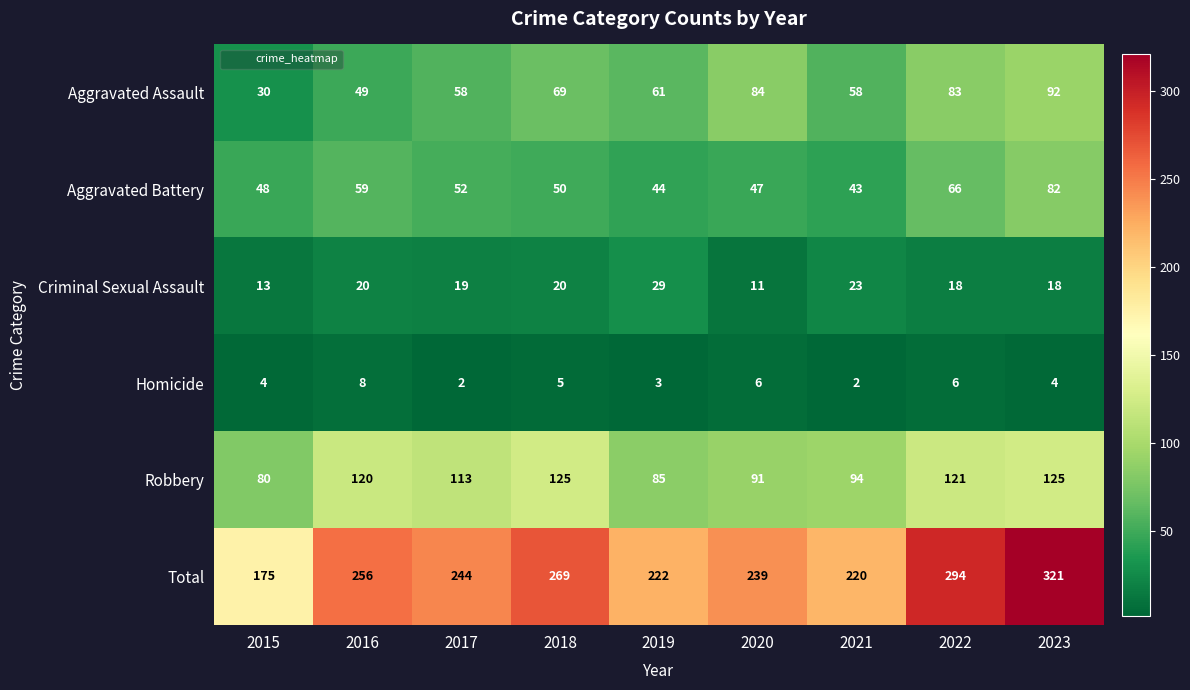

What is the lowest value of the Total series?

175